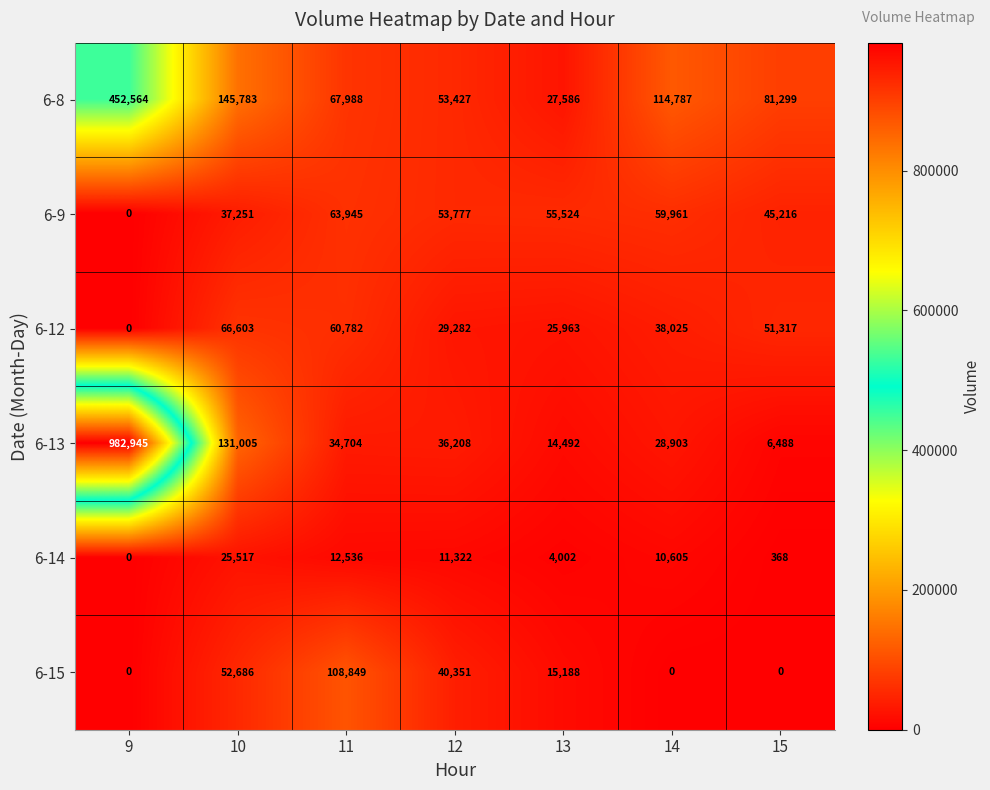

True or false: 6-12 has a value of 5401 at 13.

False